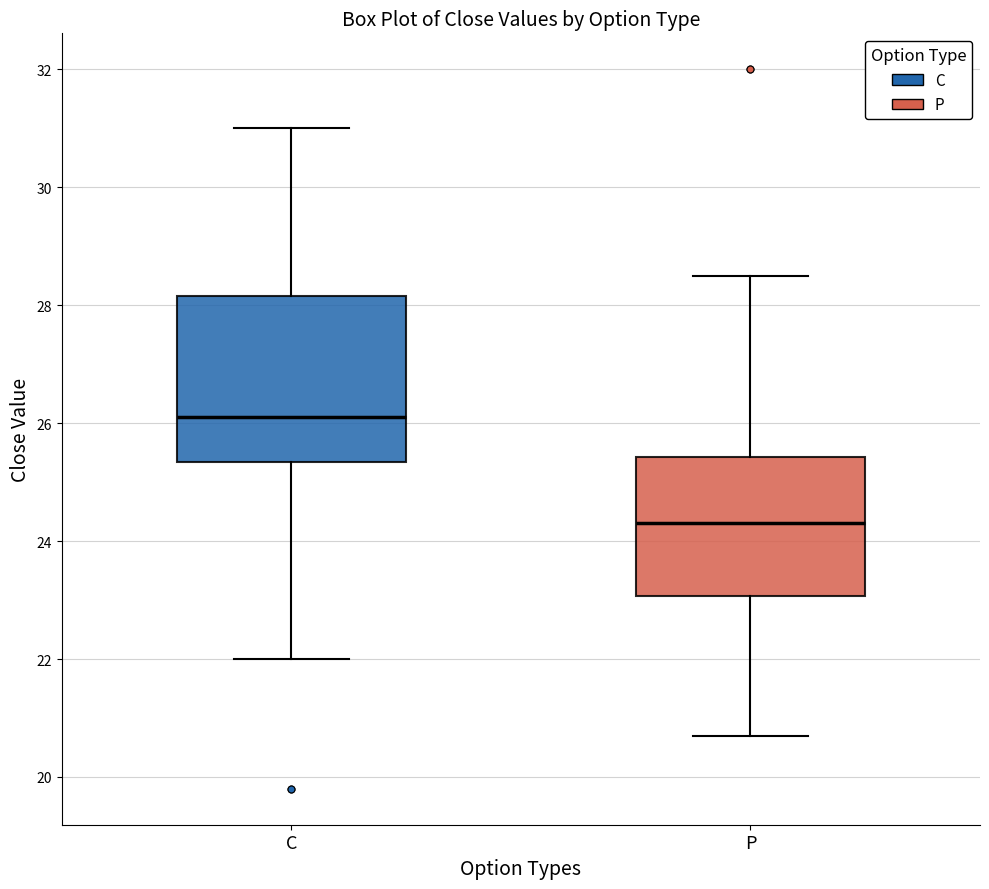

Where does the median line of the box for C sit on the y-axis? The values are not printed on the chart, so give them approximately, as read against the axis.

26.2